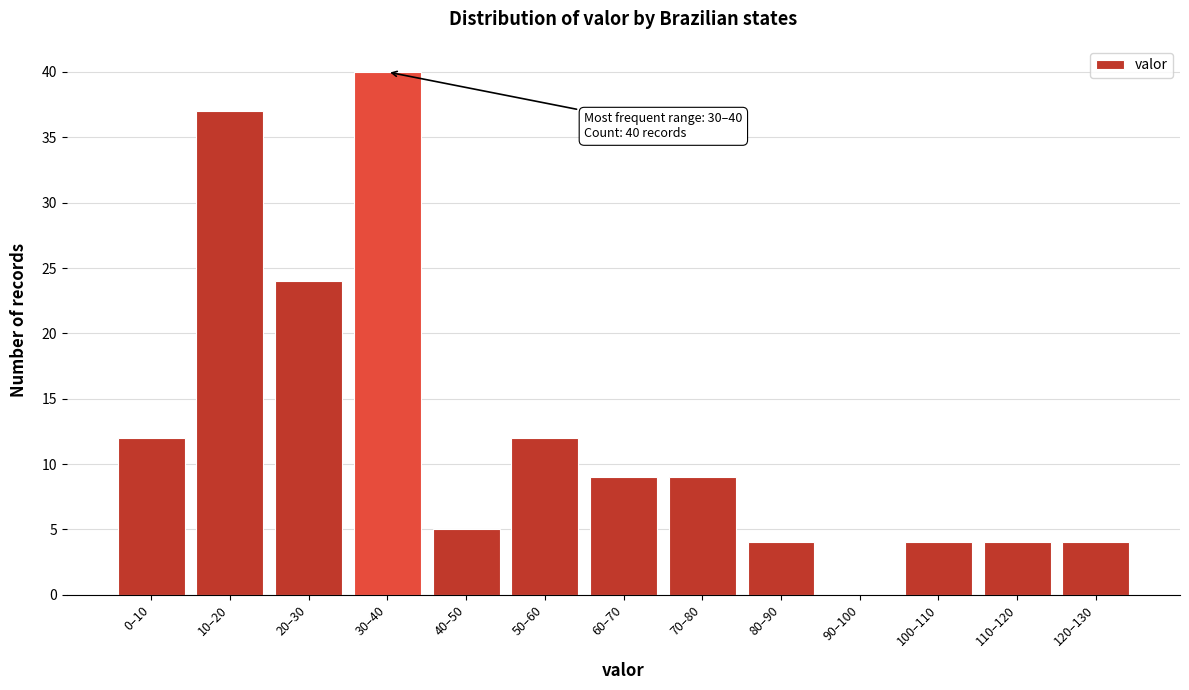

Reading left to right, transcribe all the data shown in this chart.

0–10=12	10–20=37	20–30=24	30–40=40	40–50=5	50–60=12	60–70=9	70–80=9	80–90=4	90–100=0	100–110=4	110–120=4	120–130=4